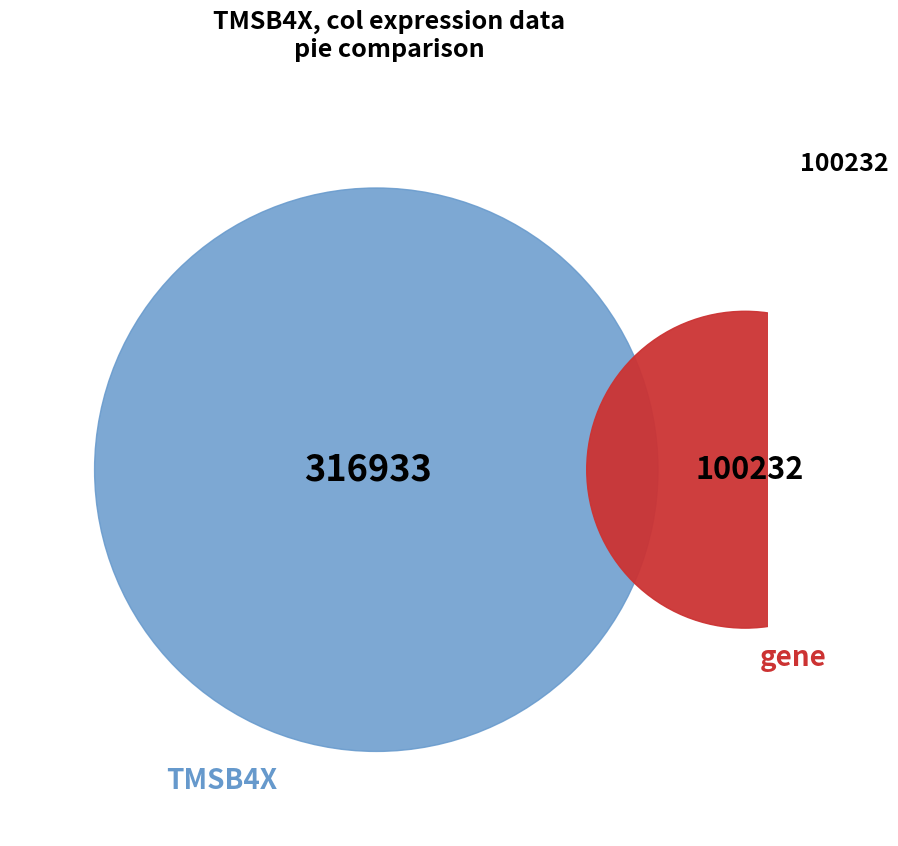

To the nearest percent, what percentage of the pie is gene?

24%